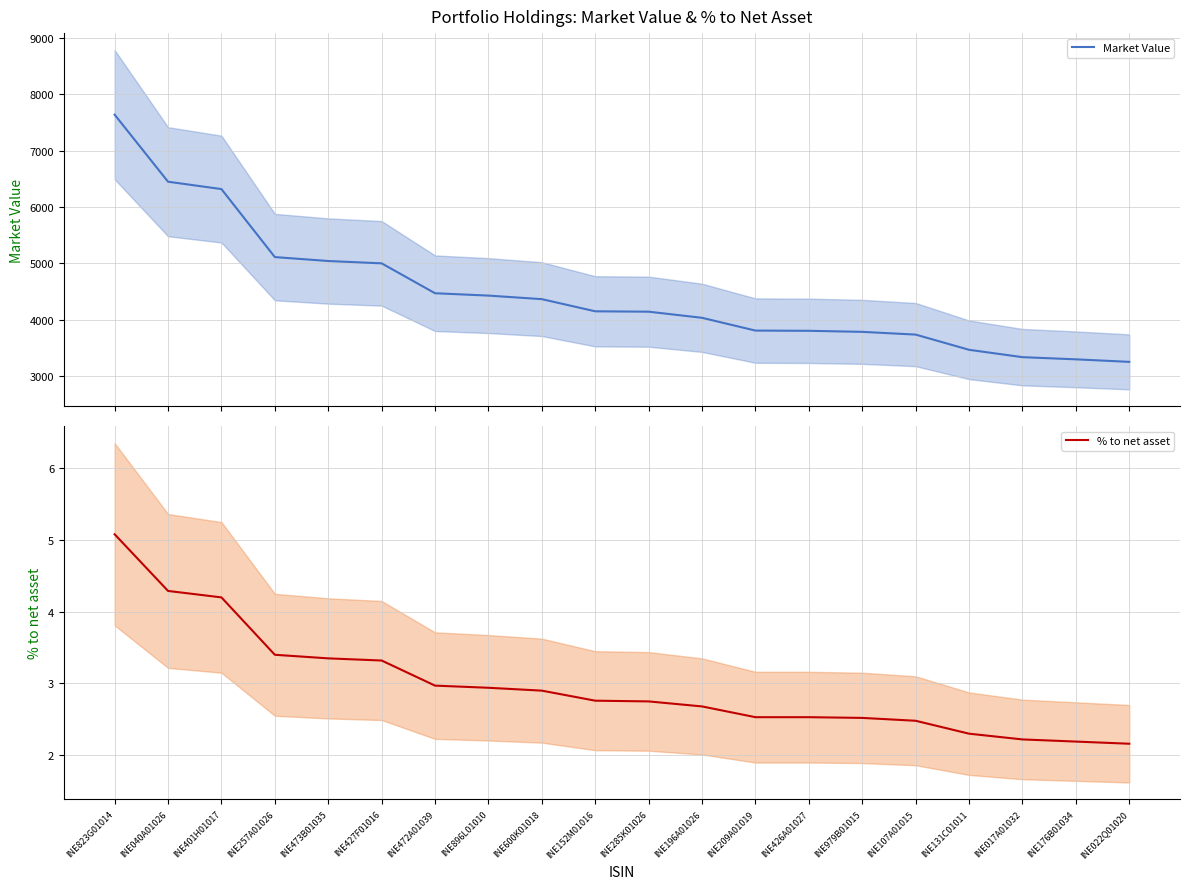

What is the spread (max minus min) of values at INE196A01026?

4031.6